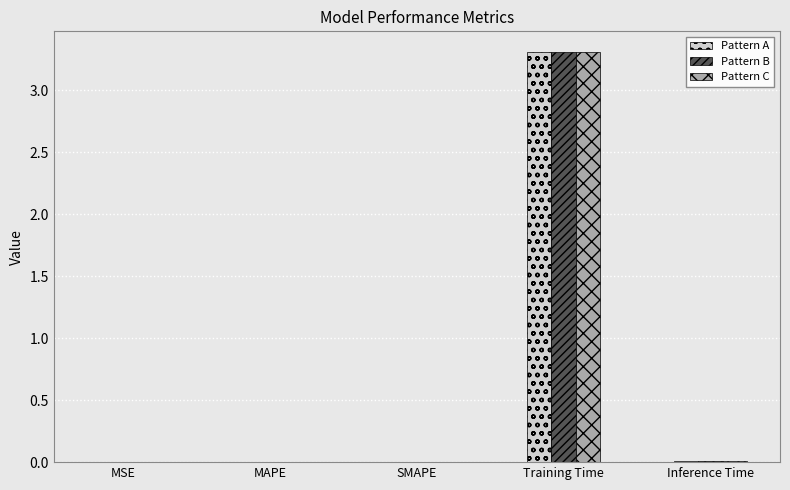

At which category is the sum across all series the highest?

Training Time